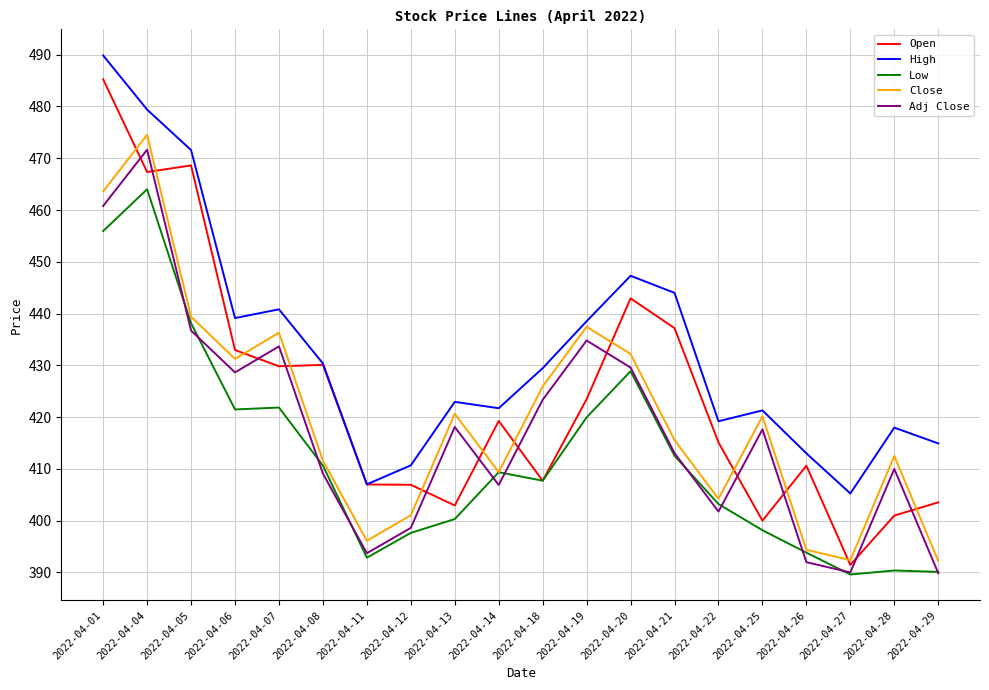

At how many categories does at least one series exceed 466?

3